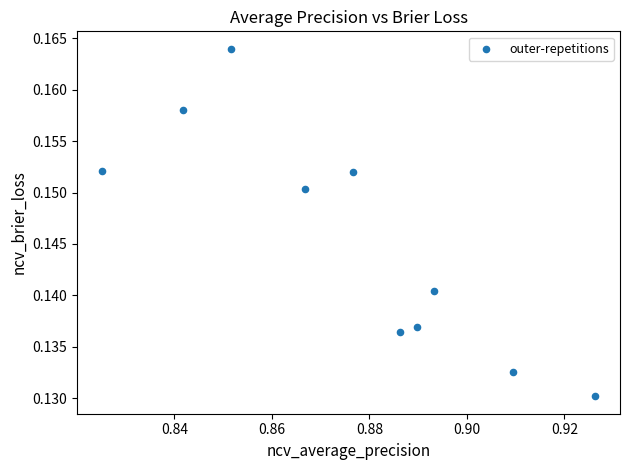

What is the average X value?

0.9